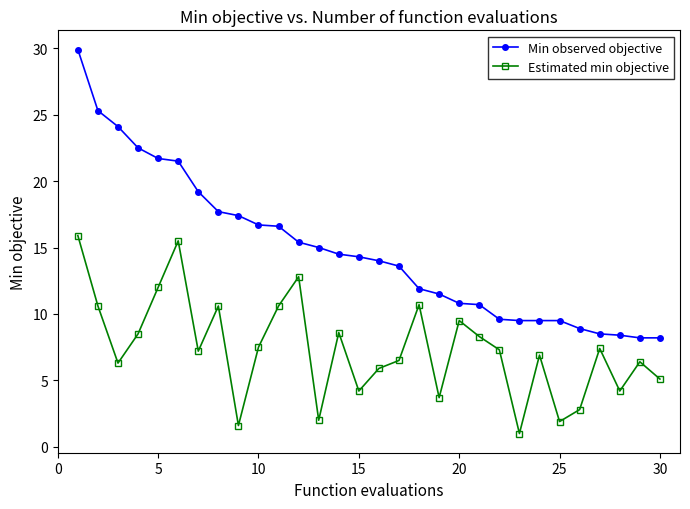

True or false: Estimated min objective and Min observed objective cross at least once.

False